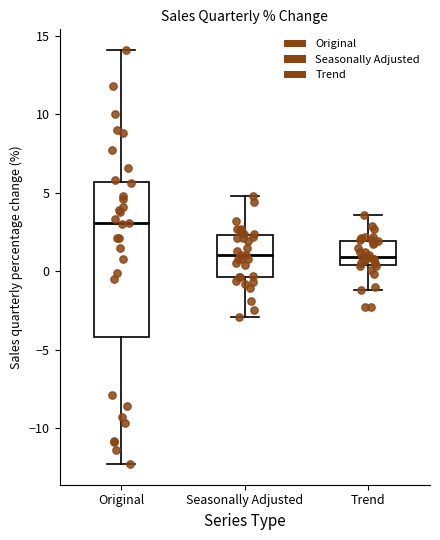

Where does the upper whisker of the box for Original end on the y-axis? The values are not printed on the chart, so give them approximately, as read against the axis.

14.0